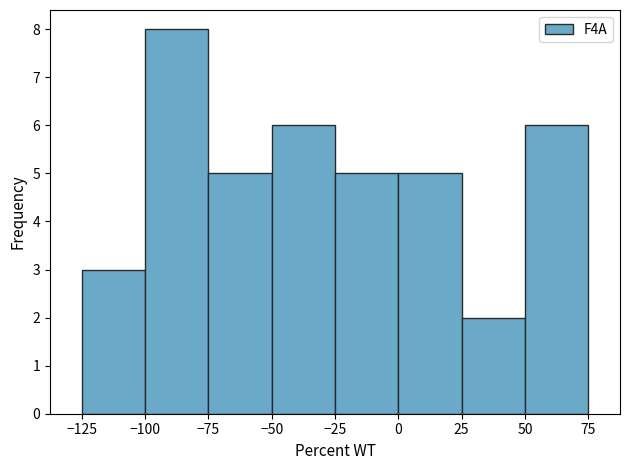

Reading left to right, transcribe this chart: for each bar, give the range it covers on the x-axis and its height. The values are not printed on the chart, so give them approximately, as read against the axis.

-125 to -100: 3
-100 to -75: 8
-75 to -50: 5
-50 to -25: 6
-25 to 0: 5
0 to 25: 5
25 to 50: 2
50 to 75: 6